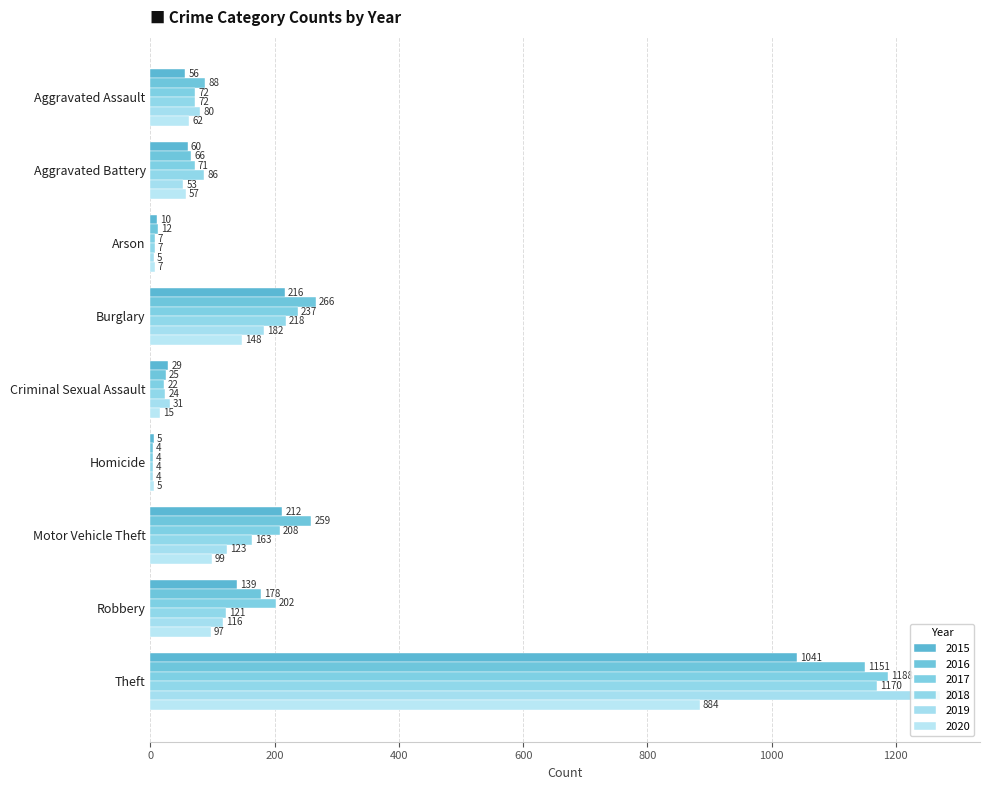

At which label is 2018 closest to 587?

Burglary